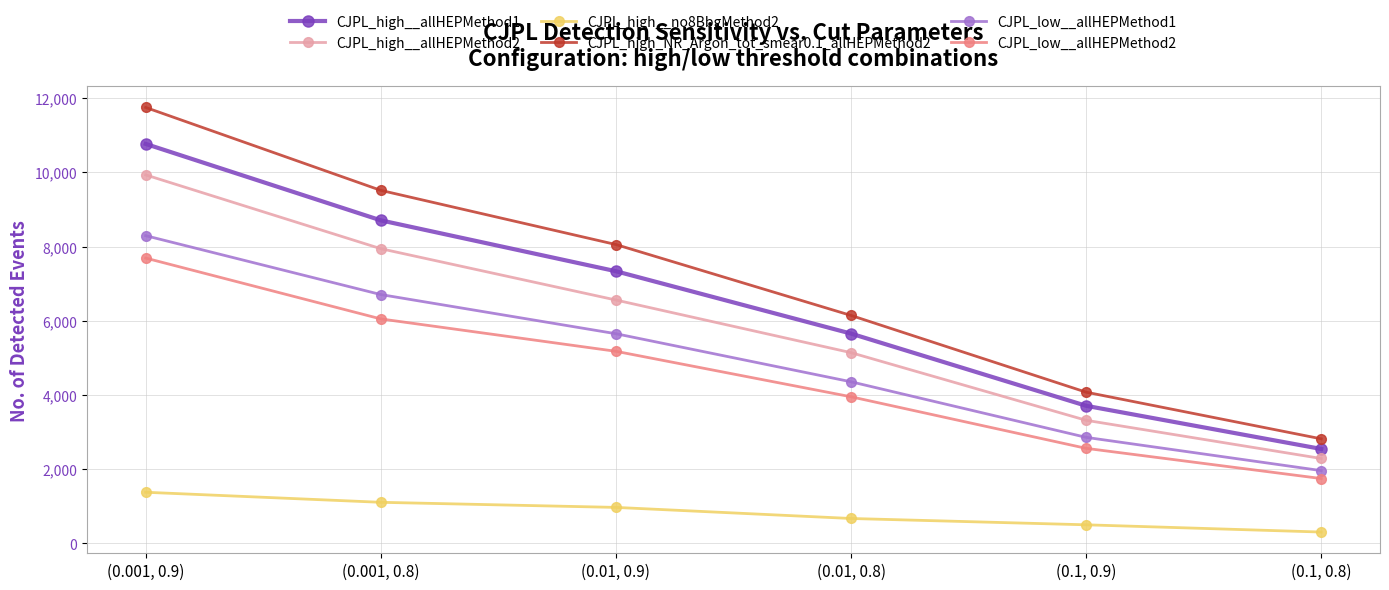

Where does the CJPL_low__allHEPMethod1 series first go above 5649?

(0.001, 0.9)